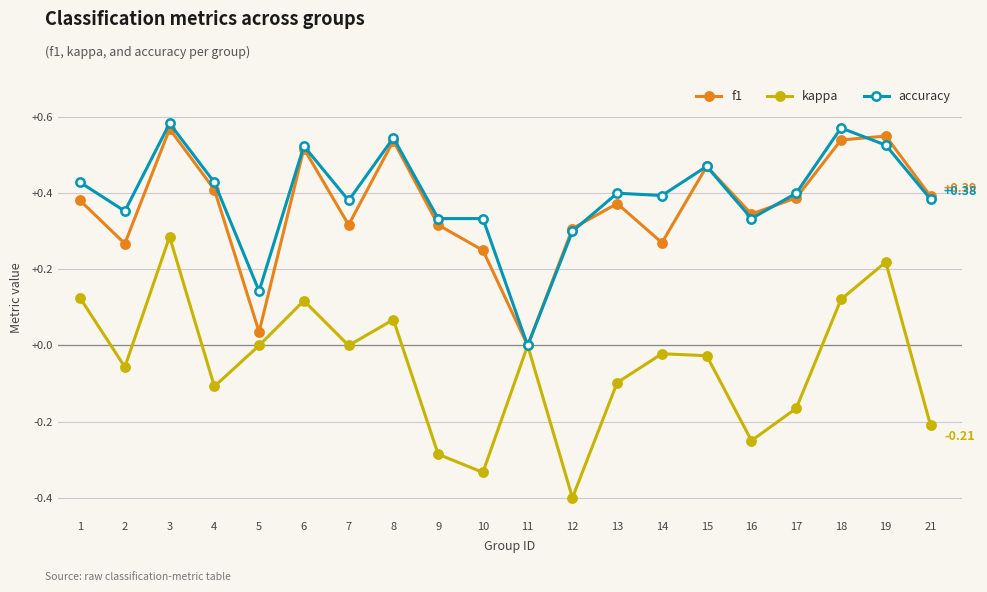

Where is the first local minimum for kappa?

2